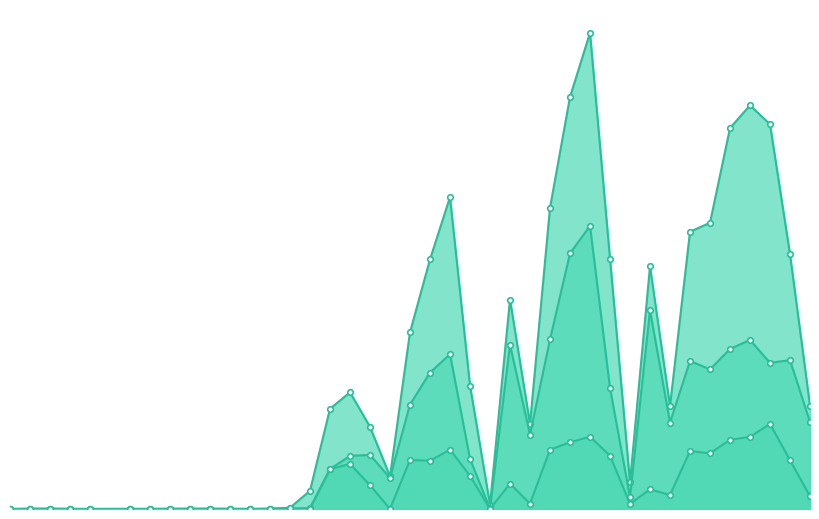

Where is the first local maximum for Pima?

2020-12-09